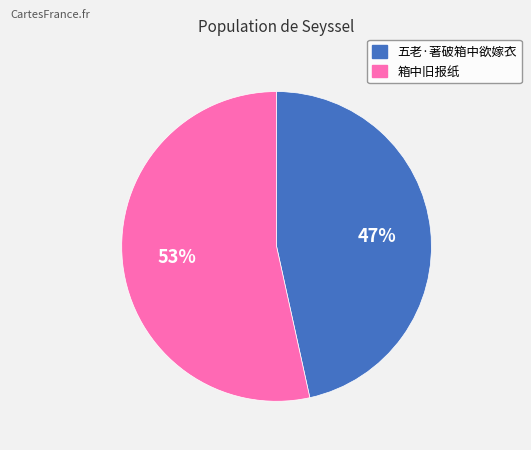

How many segments does this pie chart have?

2